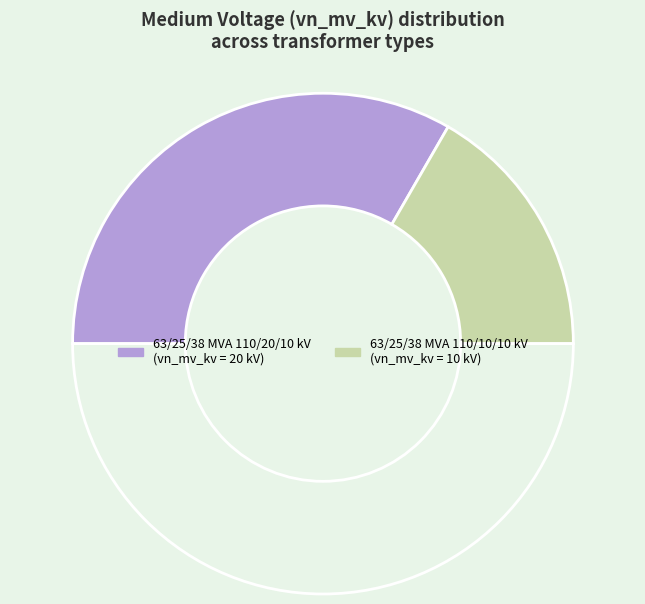

Which category has the biggest portion of the pie?

63/25/38 MVA 110/20/10 kV